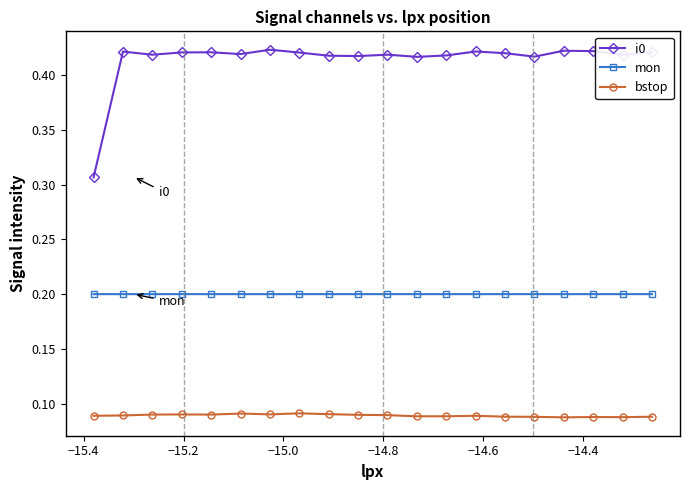

Which series has the widest spread of values?

i0